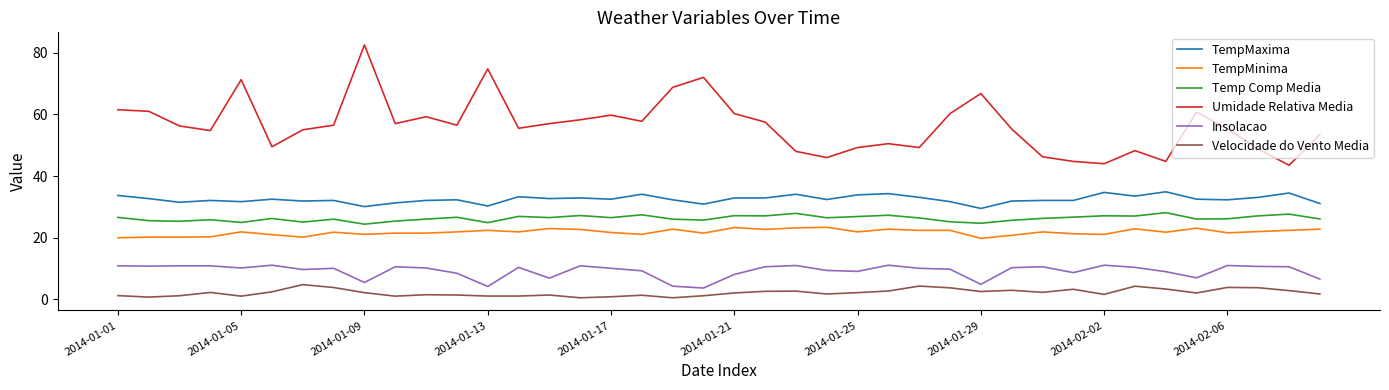

Which series has the widest spread of values?

Umidade Relativa Media